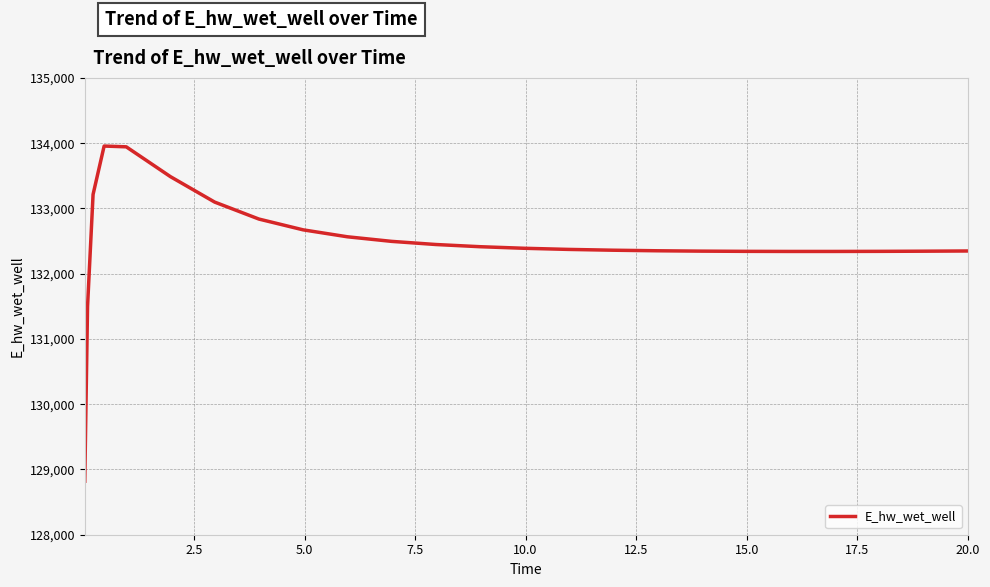

What is the smallest value displayed?

128820.1